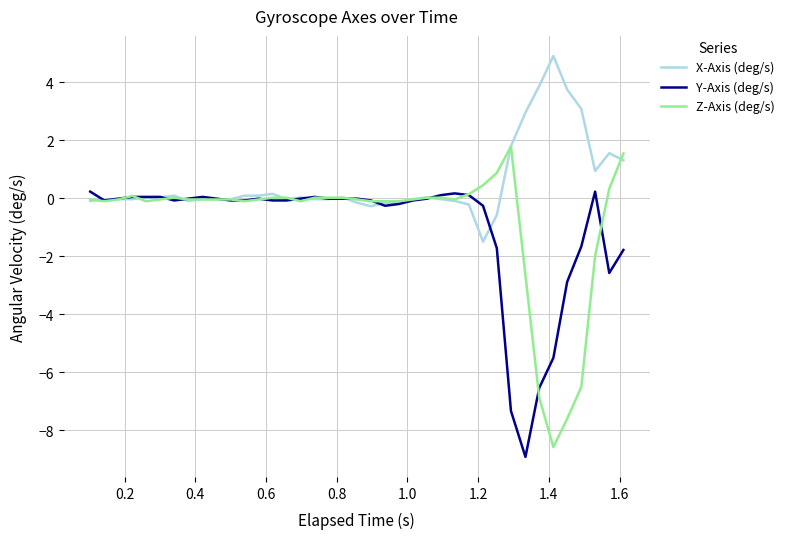

Which series has the largest total across all categories?

X-Axis (deg/s)